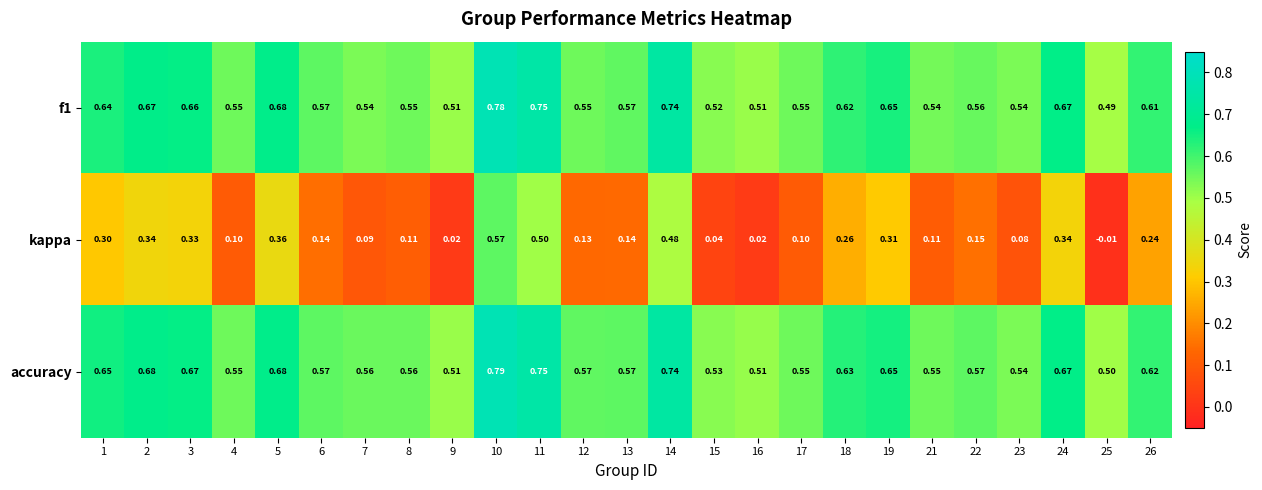

Between 4 and 26, which series saw the biggest shift?

kappa